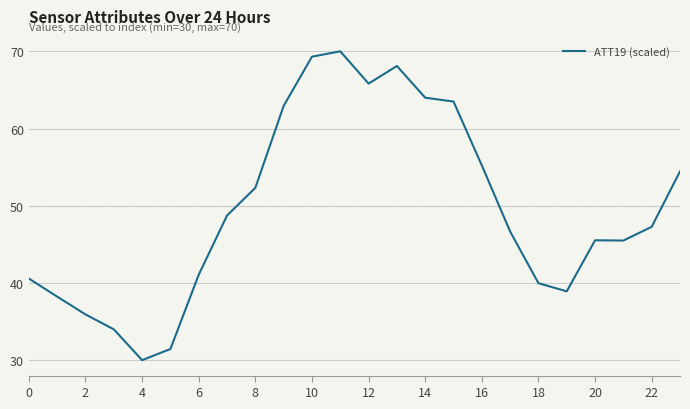

What is the greatest value displayed?

70.0